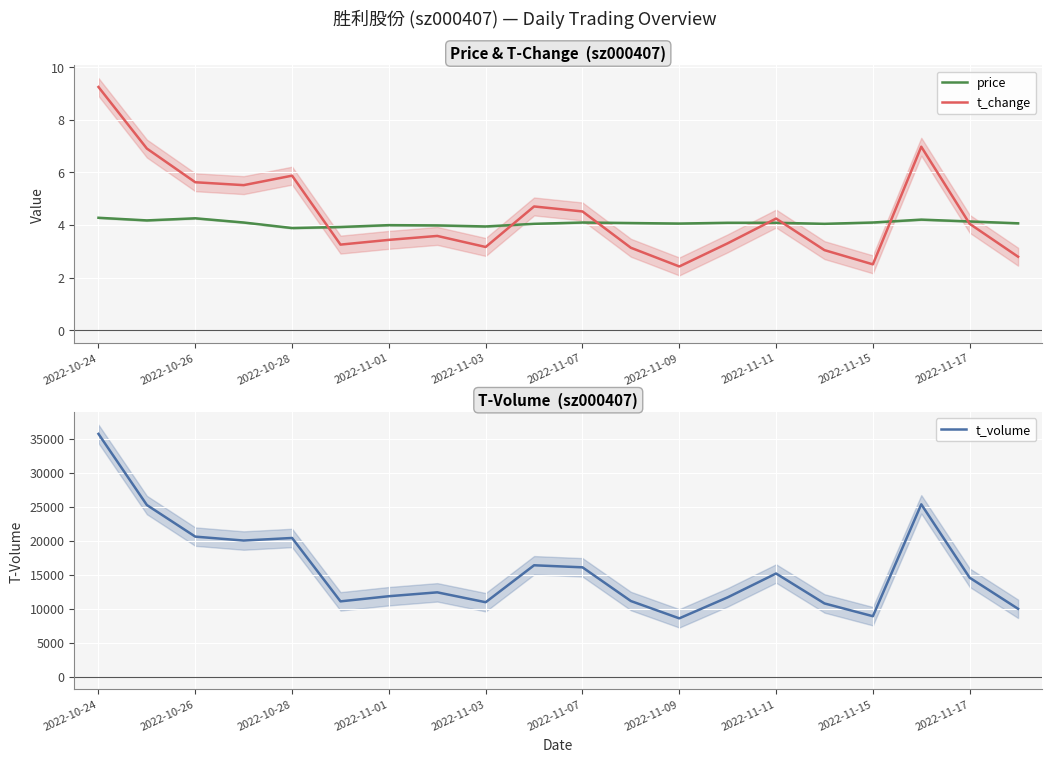

Is it true that t_change equals 3.0 at 2022-10-26?

False